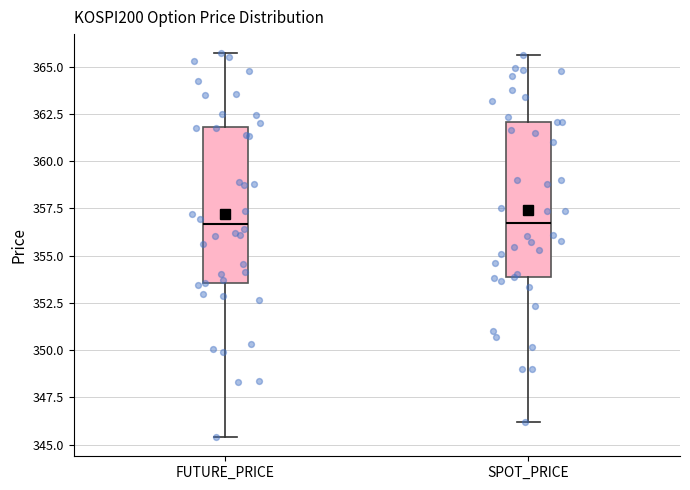

Reading left to right, read every box against the y-axis: the position of its median line, the range the box covers, and the ends of its whiskers. The values are not printed on the chart, so give them approximately, as read against the axis.

FUTURE_PRICE: median 356.5, box 353.5 to 362.0, whiskers 345.5 to 365.5
SPOT_PRICE: median 356.5, box 354.0 to 362.0, whiskers 346.0 to 365.5